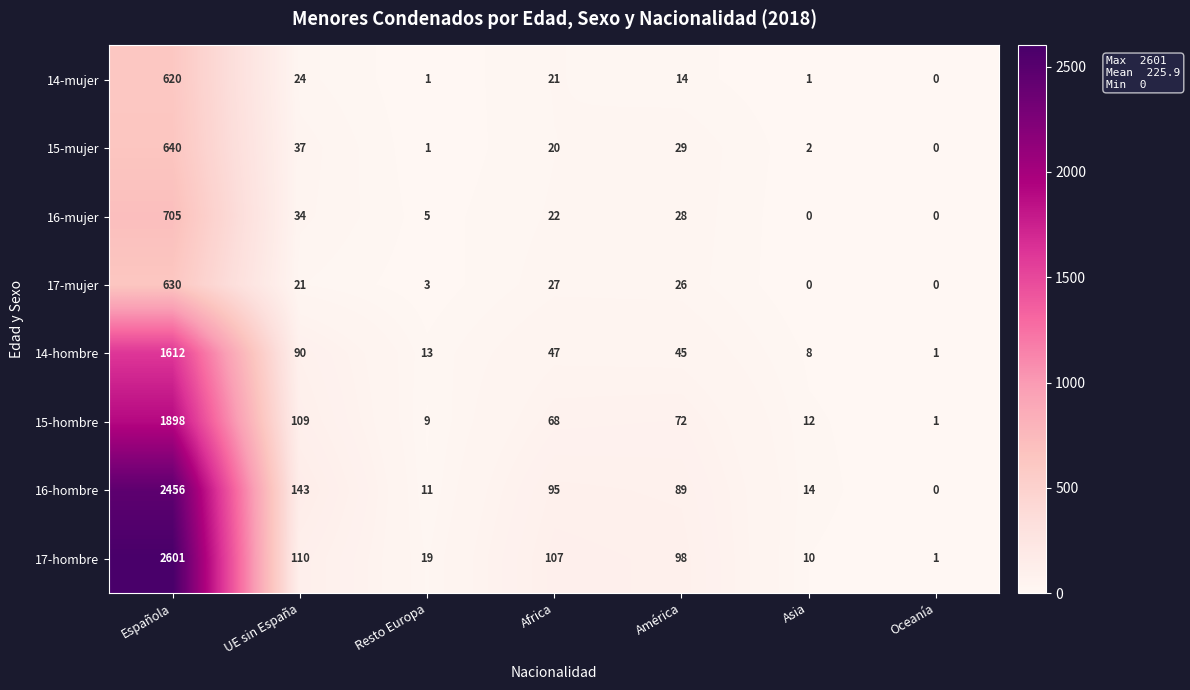

What is the difference between the maximum and minimum values in the 16-hombre series?

2456